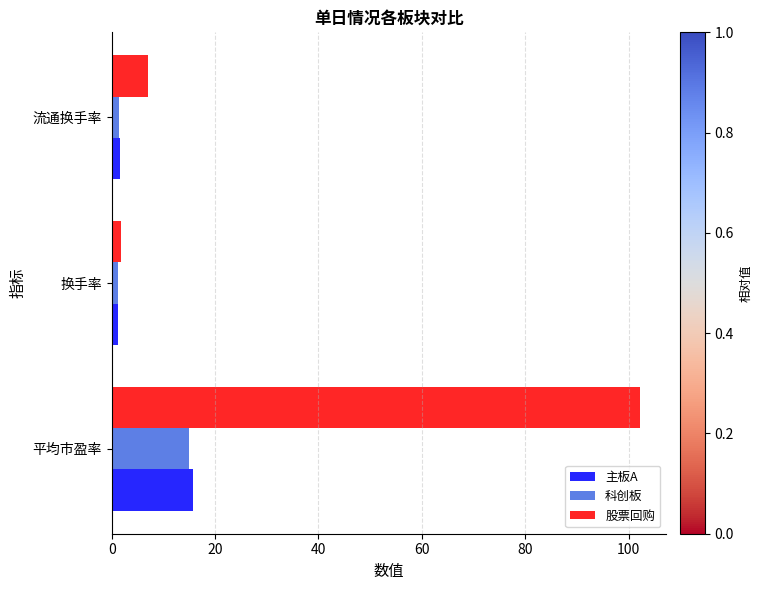

At which category is the sum across all series the highest?

平均市盈率